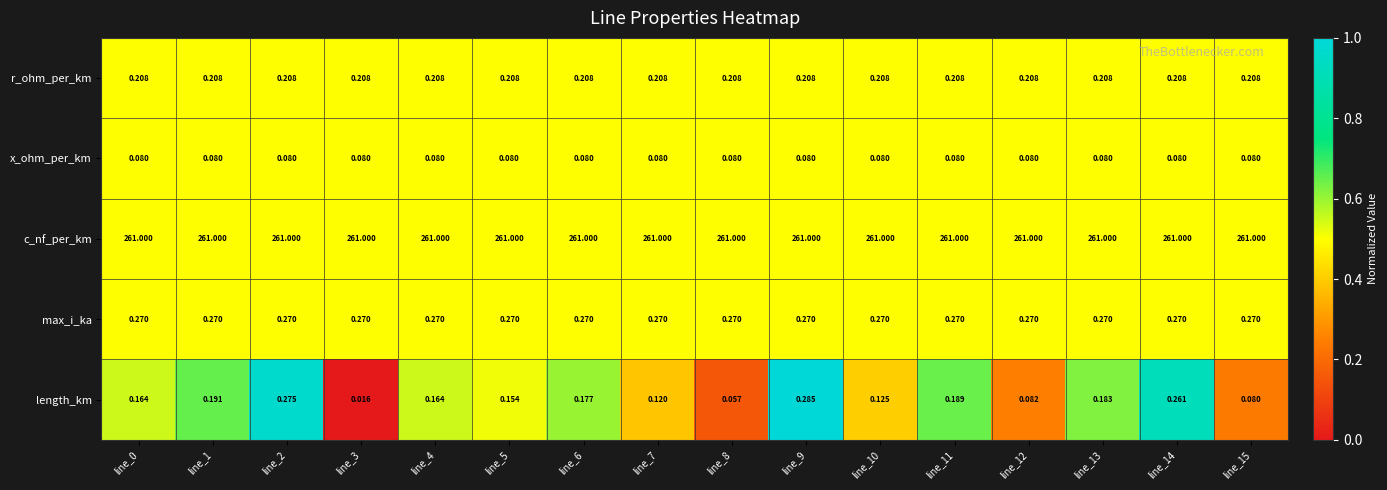

Rank the series at line_5 from highest to lowest value.

c_nf_per_km, max_i_ka, r_ohm_per_km, length_km, x_ohm_per_km